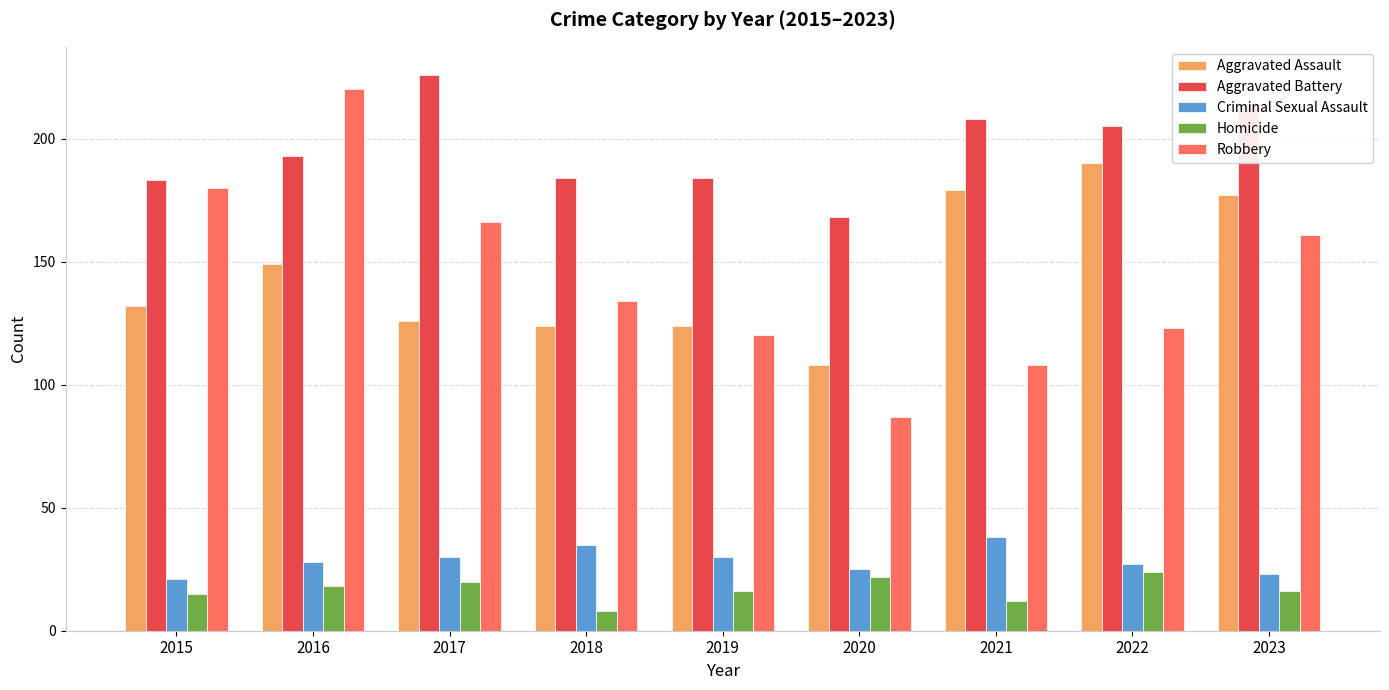

Which series has the largest range (max minus min)?

Robbery